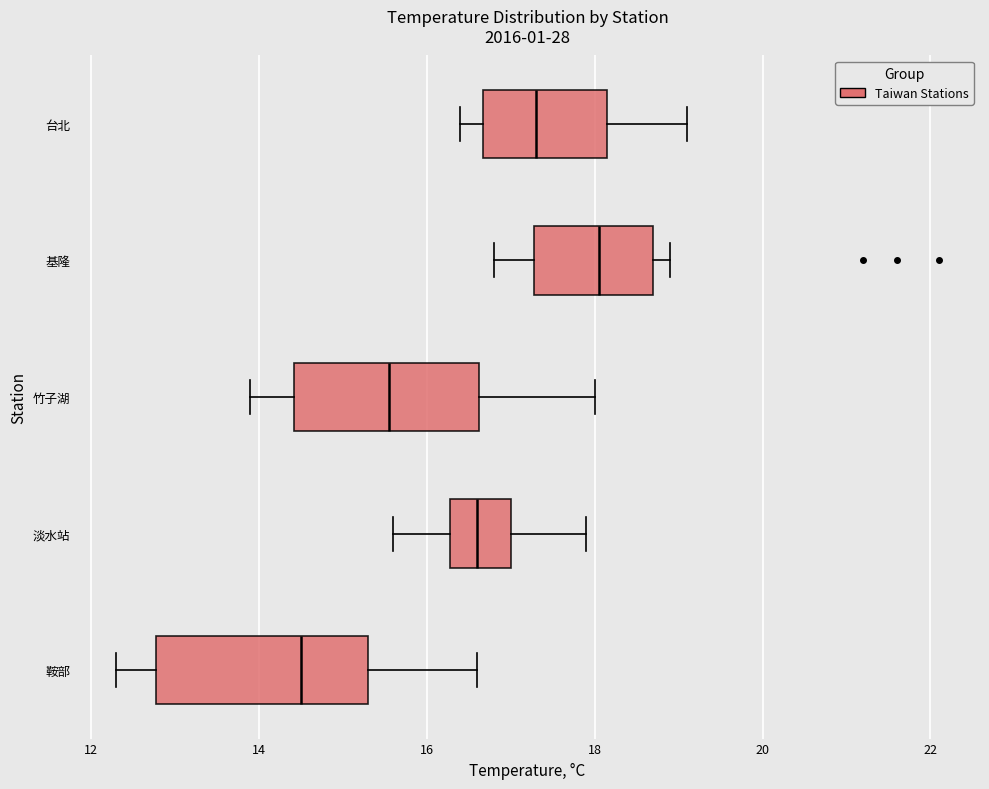

Where is the right edge of the box for 基隆 on the x-axis? The values are not printed on the chart, so give them approximately, as read against the axis.

18.8